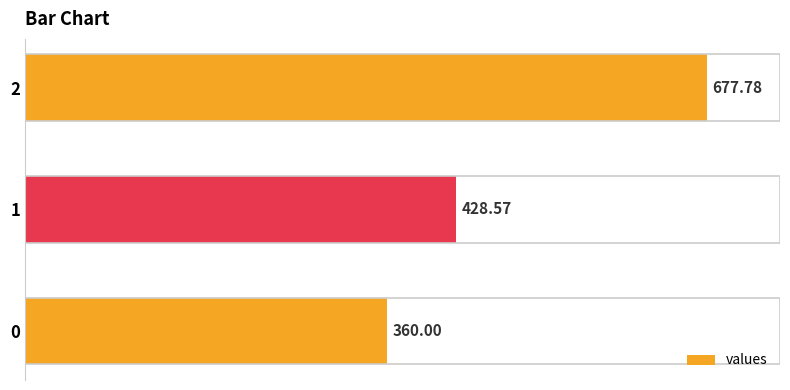

What is the change in value from 1 to 2?

+249.2